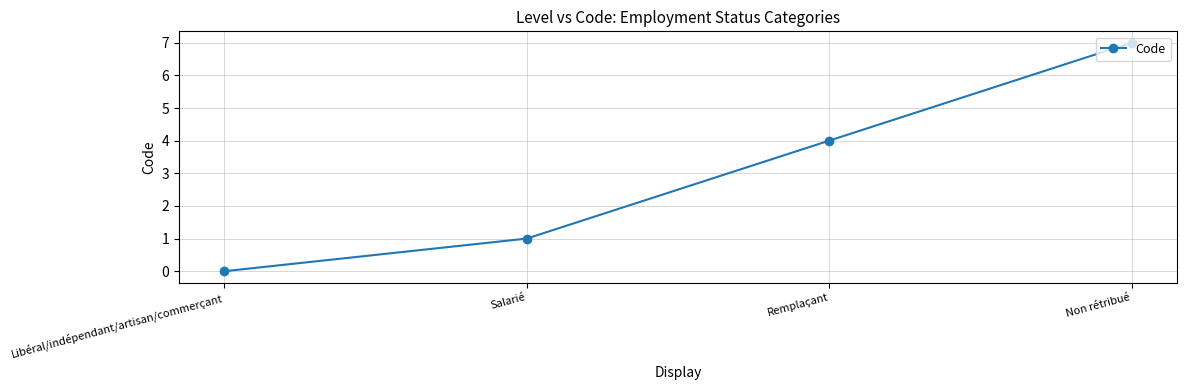

How many data points are less than 4?

2